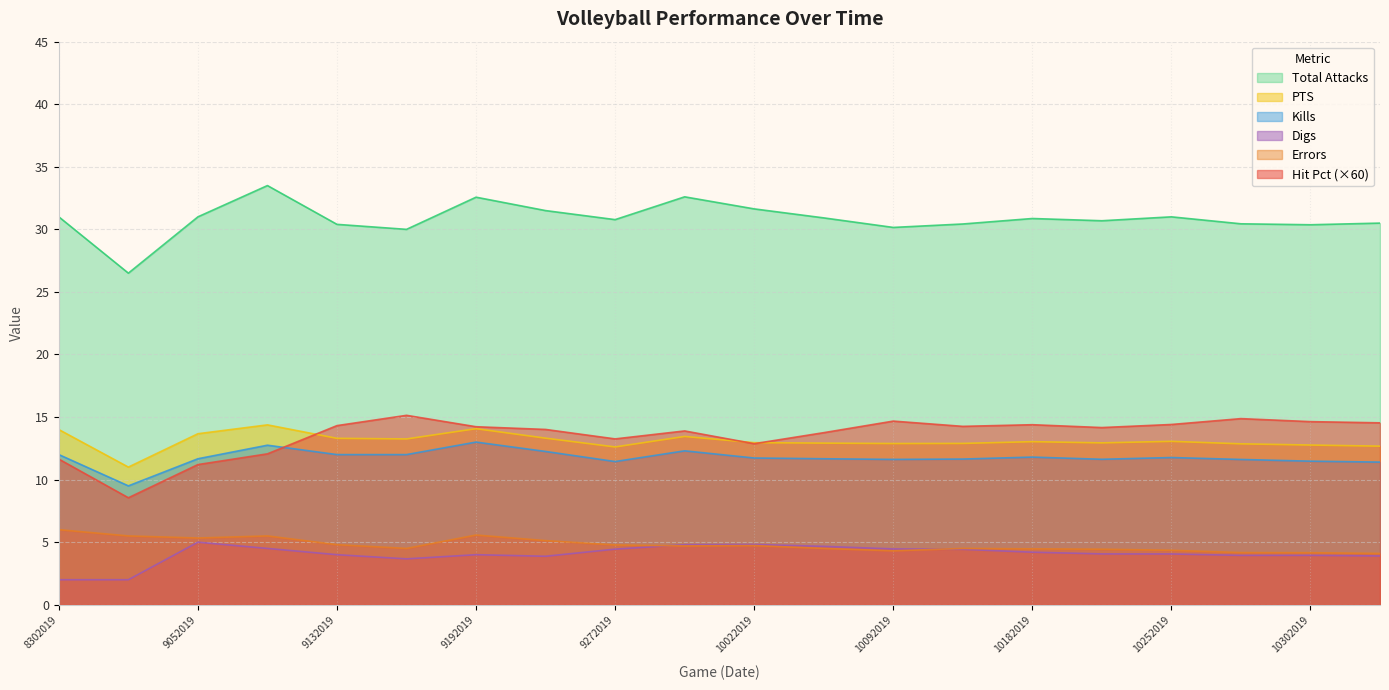

Where is the first local maximum for PTS?

9062019